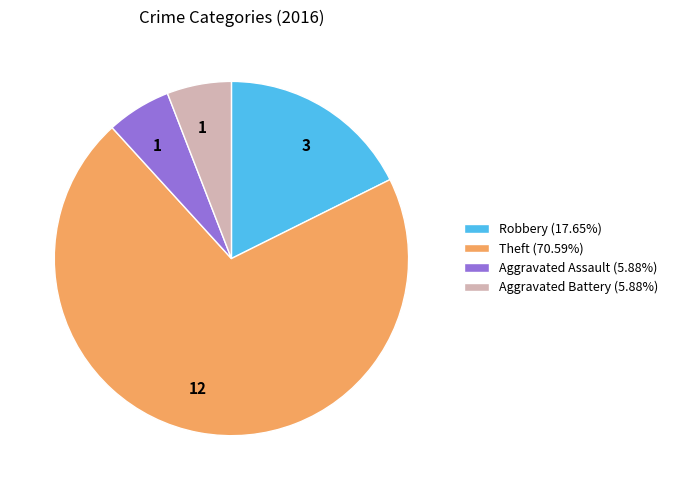

Is the sum of Theft (70.59%) and Aggravated Battery (5.88%) greater than half?

Yes